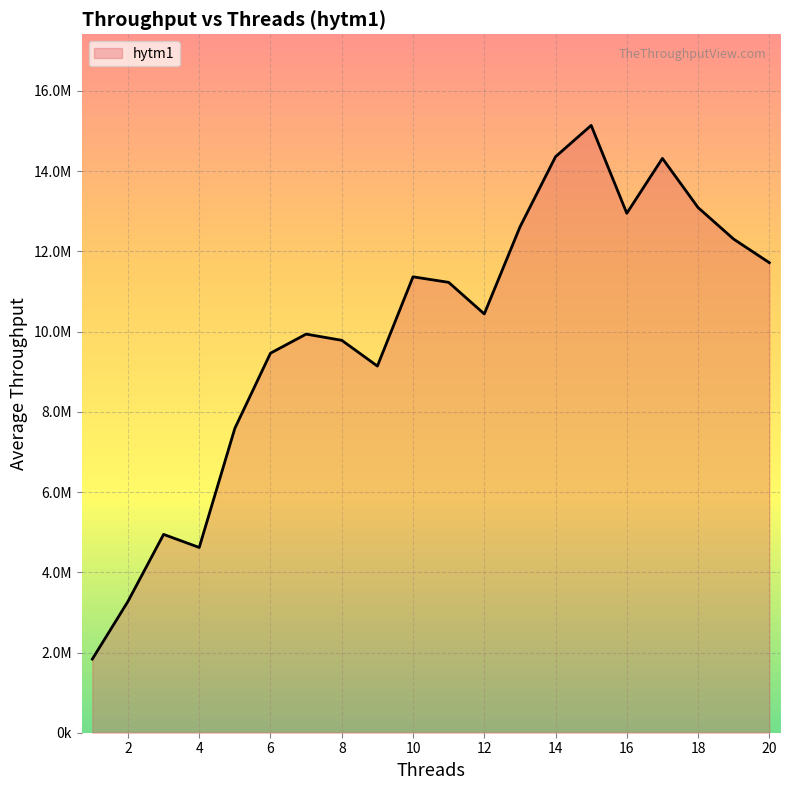

Does the chart display data point markers on the line(s)?

No